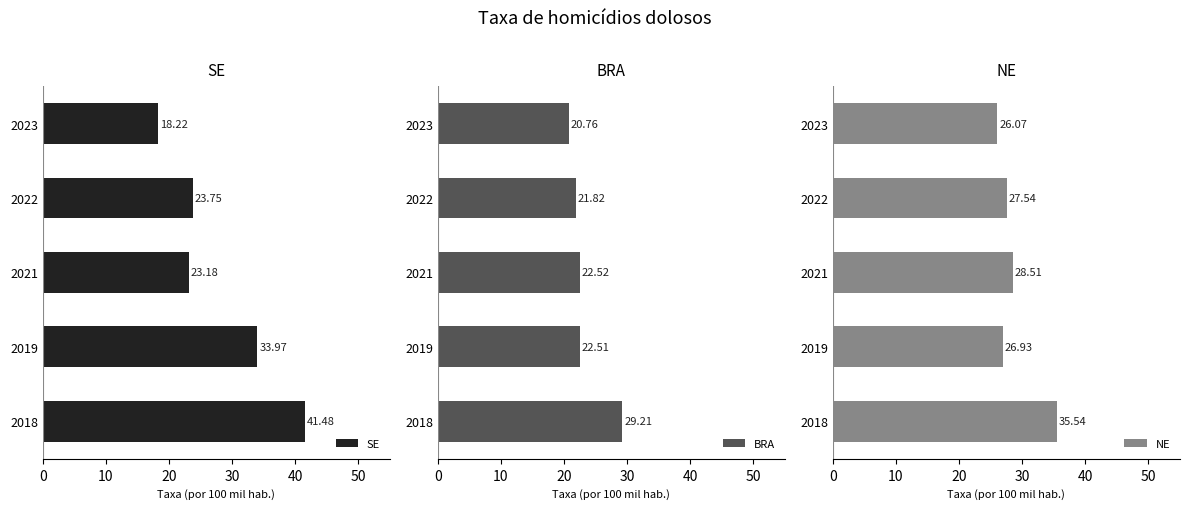

What is the average value of the NE series?

28.9